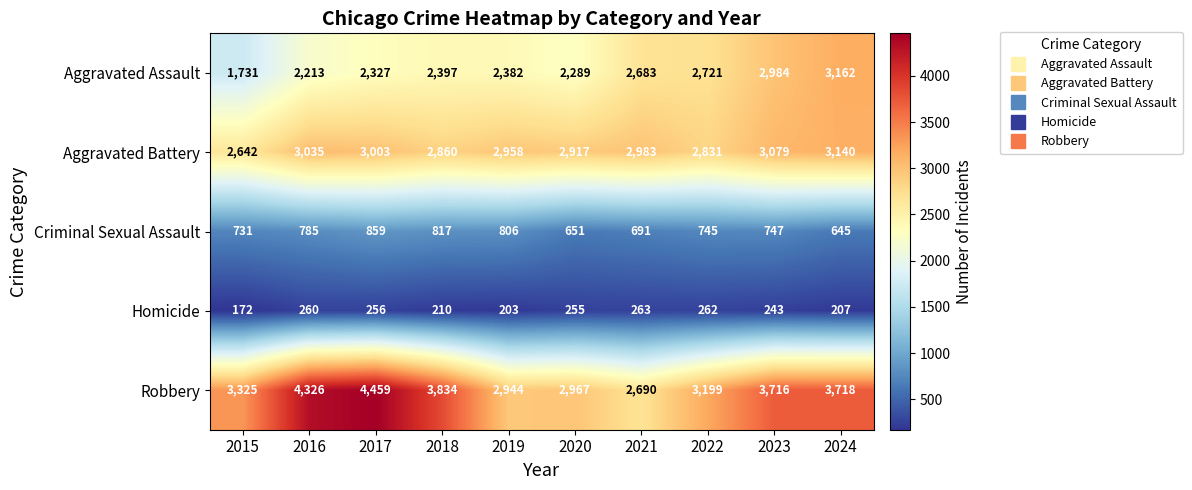

At which label is Aggravated Assault closest to 2446?

2018